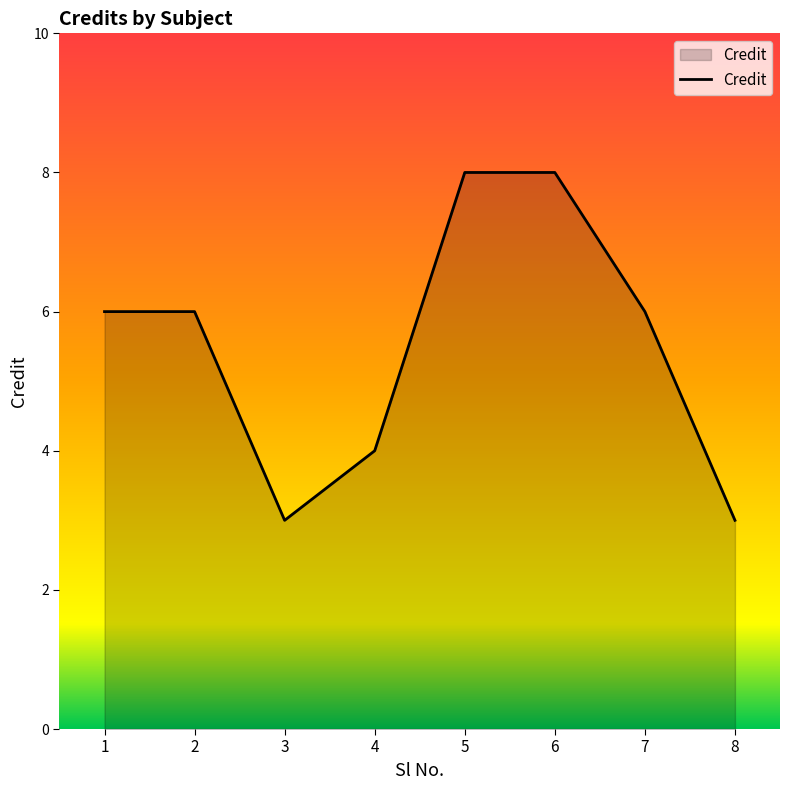

Count the values in the range 4 to 8.

6